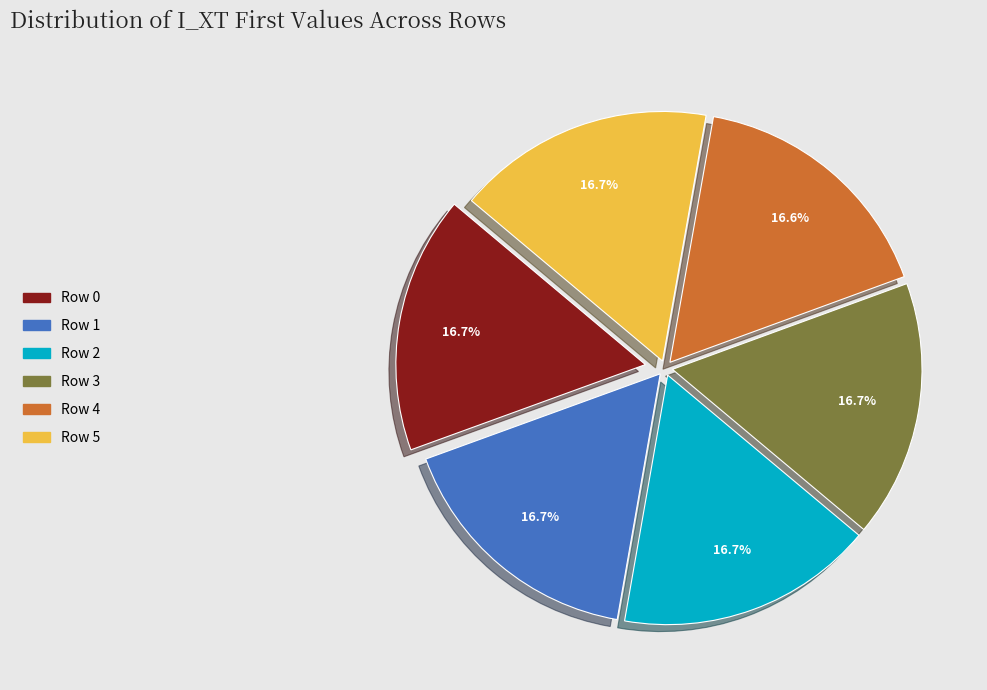

Does Row 3 account for over 50% of the chart?

No